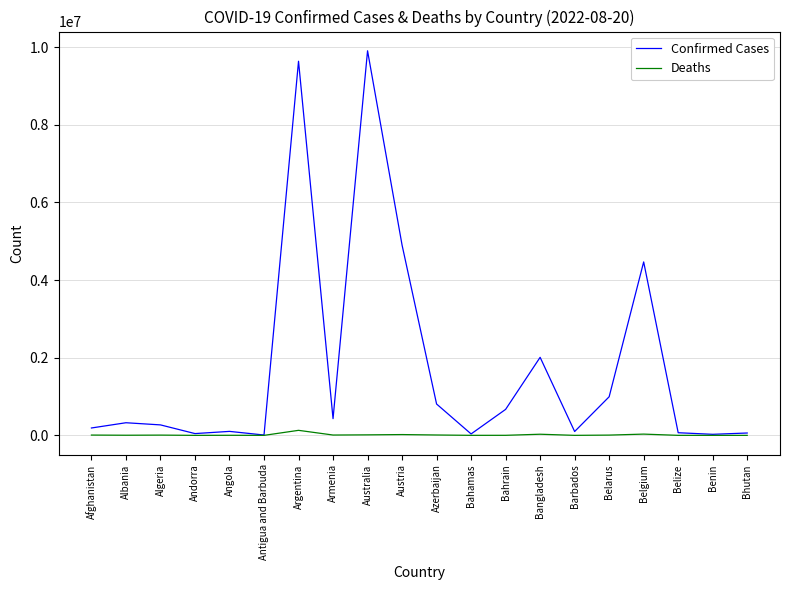

List the series in order of their overall mean, lowest first.

Deaths, Confirmed Cases